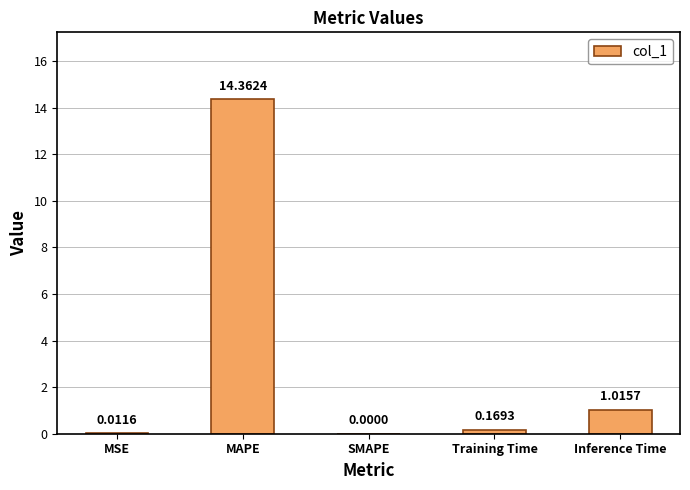

What is the change in value from MAPE to Training Time?

-14.2